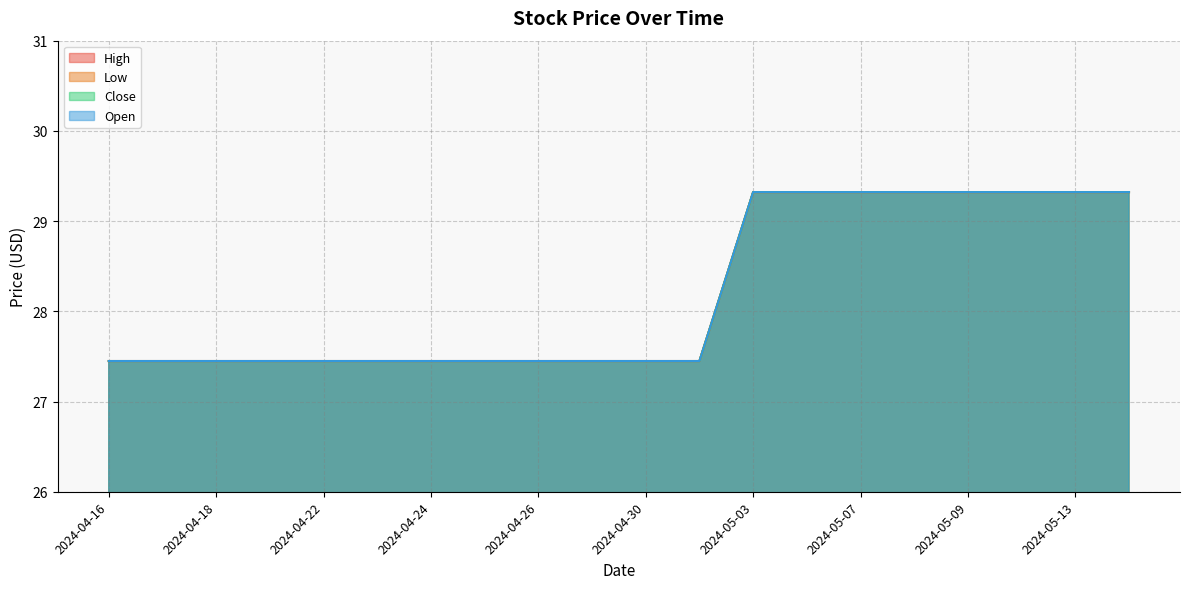

True or false: Open and Low cross at least once.

False